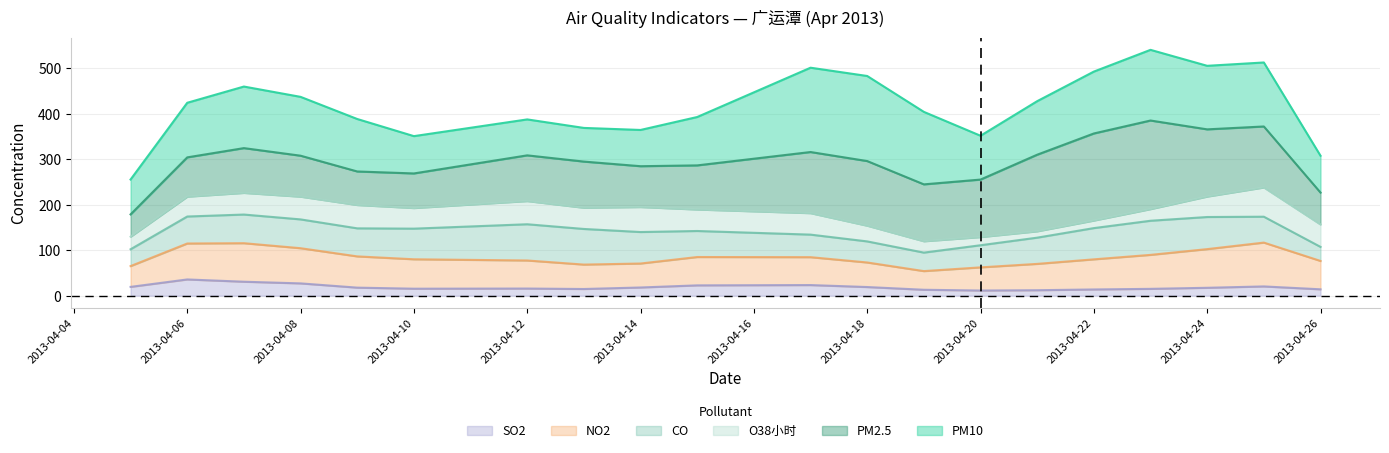

How many interior local peaks does the SO2 series have?

5